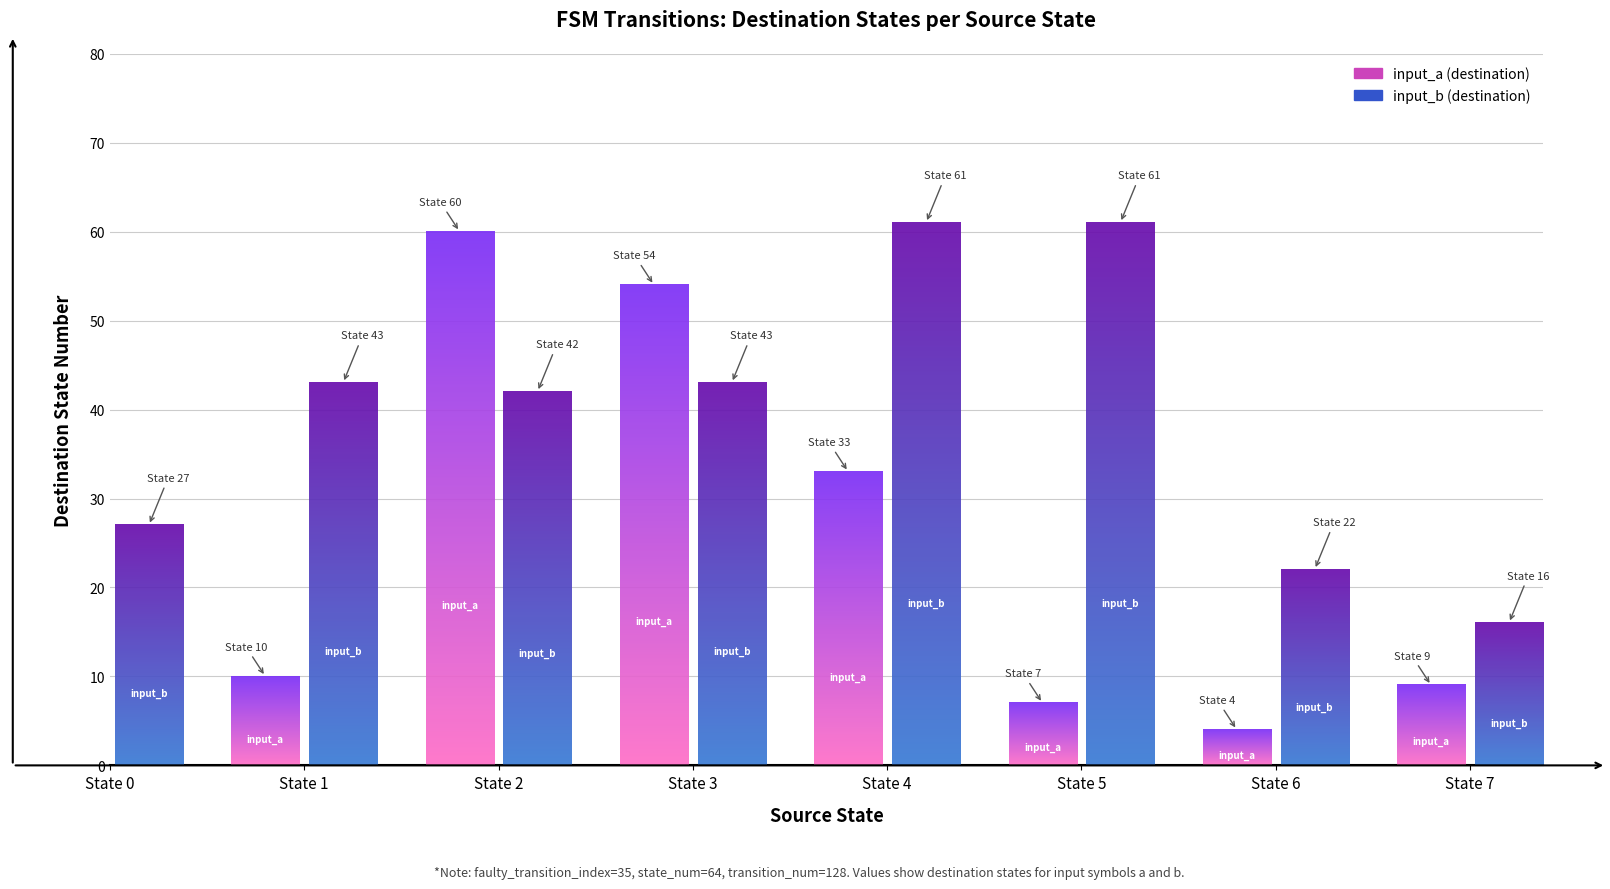

What is the difference between the input_b (destination) values at State 1 and State 2?

1